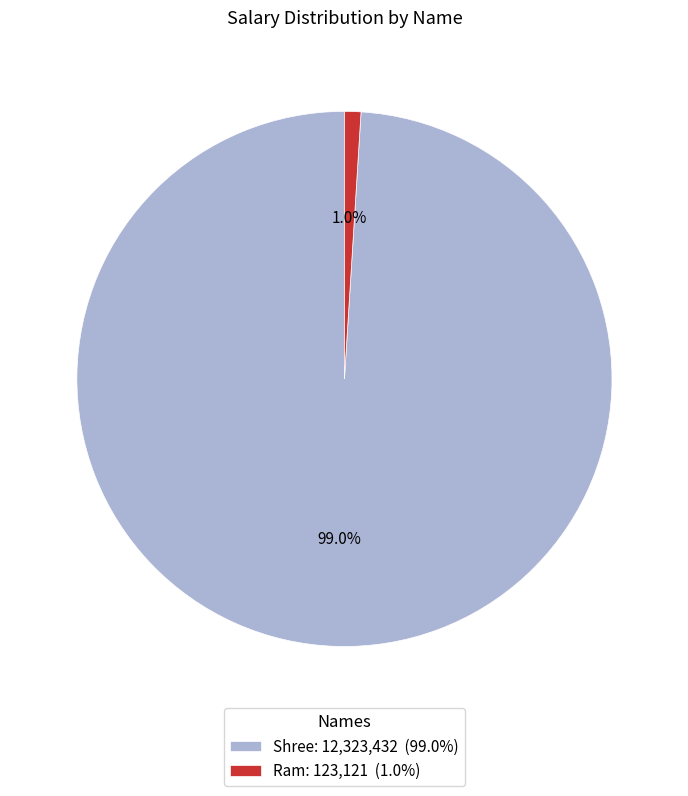

What is the majority slice?

Shree